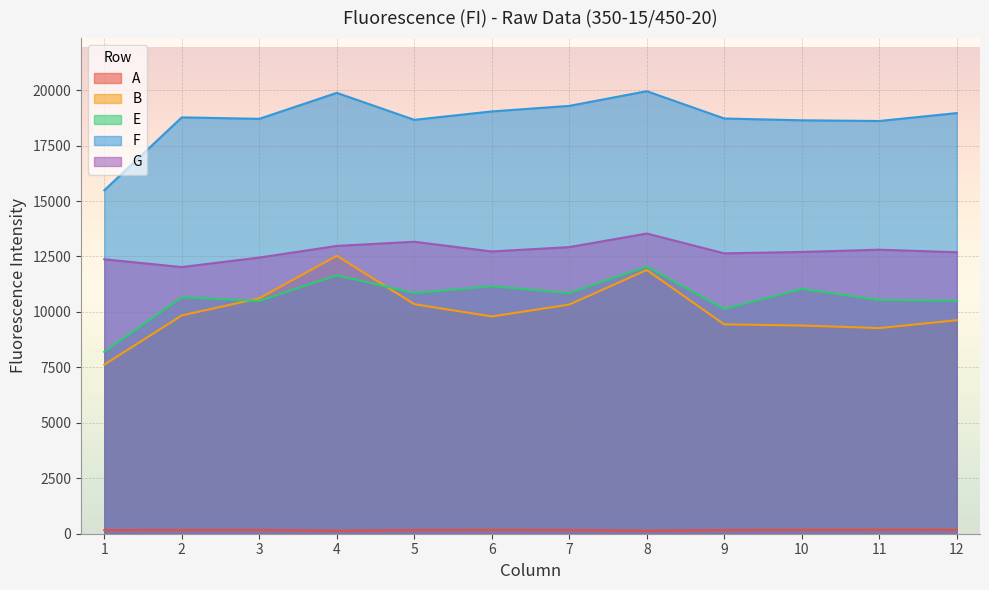

Reading left to right, list all the values displayed in this chart.

A: 164	168	170	132	167	172	168	133	167	174	180	177
B: 7624	9843	10612	12532	10349	9795	10331	11890	9439	9387	9272	9626
E: 8201	10657	10496	11653	10850	11158	10849	12048	10134	11037	10539	10500
F: 15484	18772	18706	19877	18661	19040	19290	19952	18721	18640	18608	18965
G: 12373	12023	12451	12976	13165	12726	12923	13535	12641	12704	12806	12692